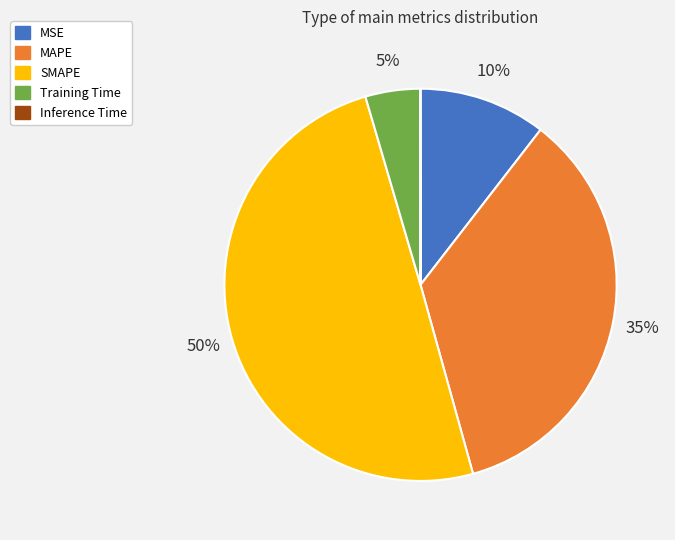

Is it true that SMAPE is 50% of the pie?

True